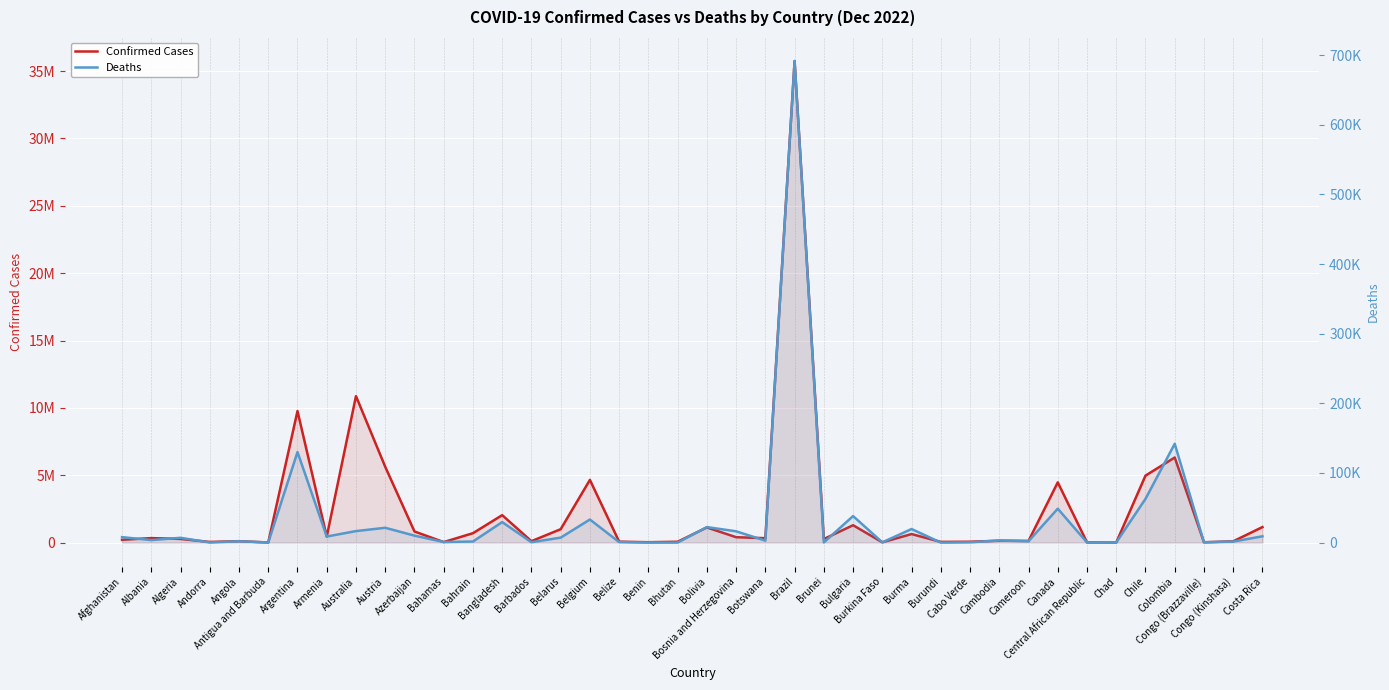

What is the difference between the Confirmed Cases values at Belize and Burma?

564145